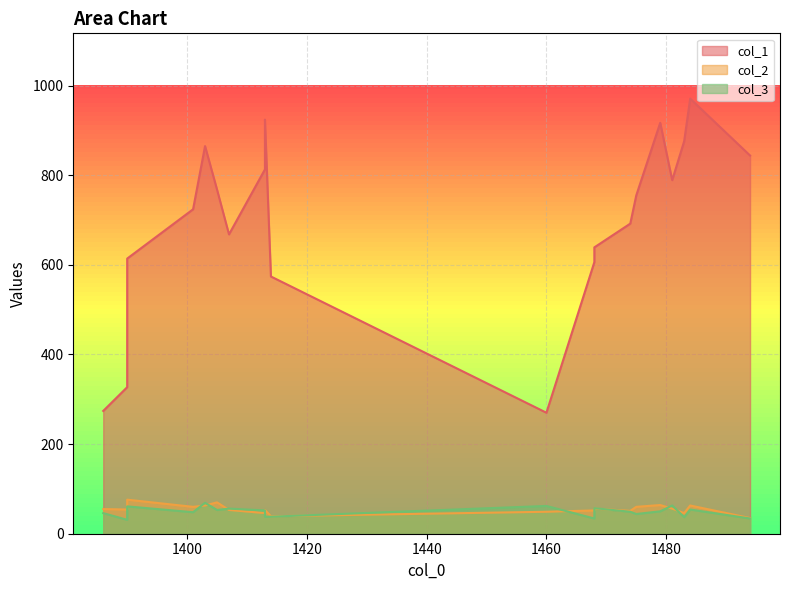

Which series has the largest range (max minus min)?

col_1